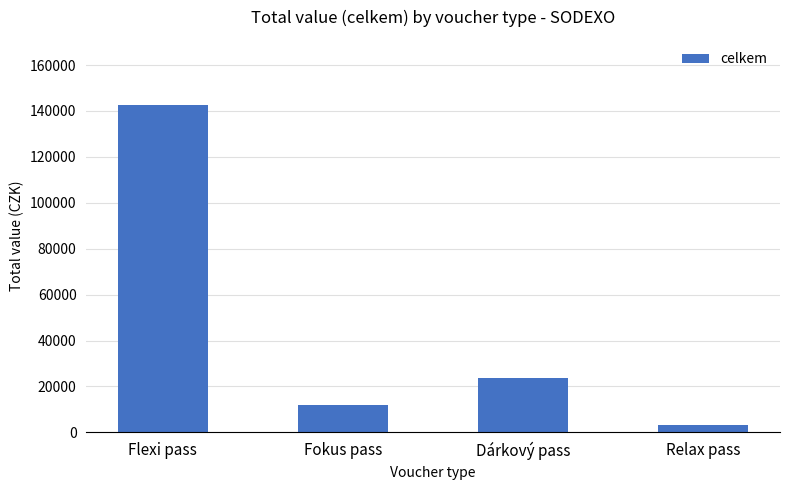

What is the sum of all values?

181350